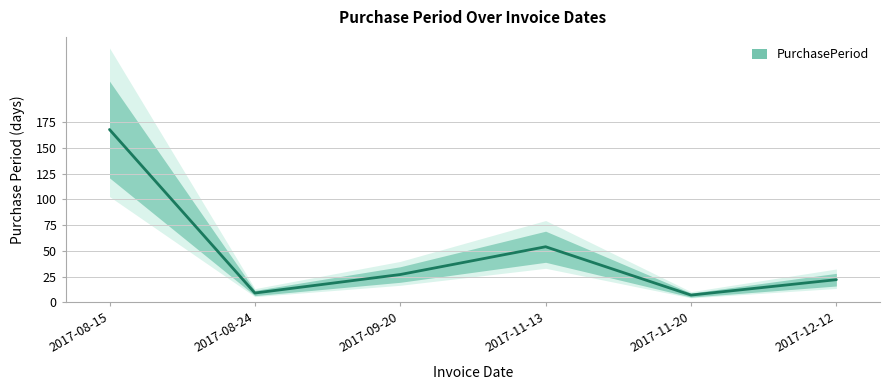

What value does the data have at 2017-08-15, to the nearest 5?

170